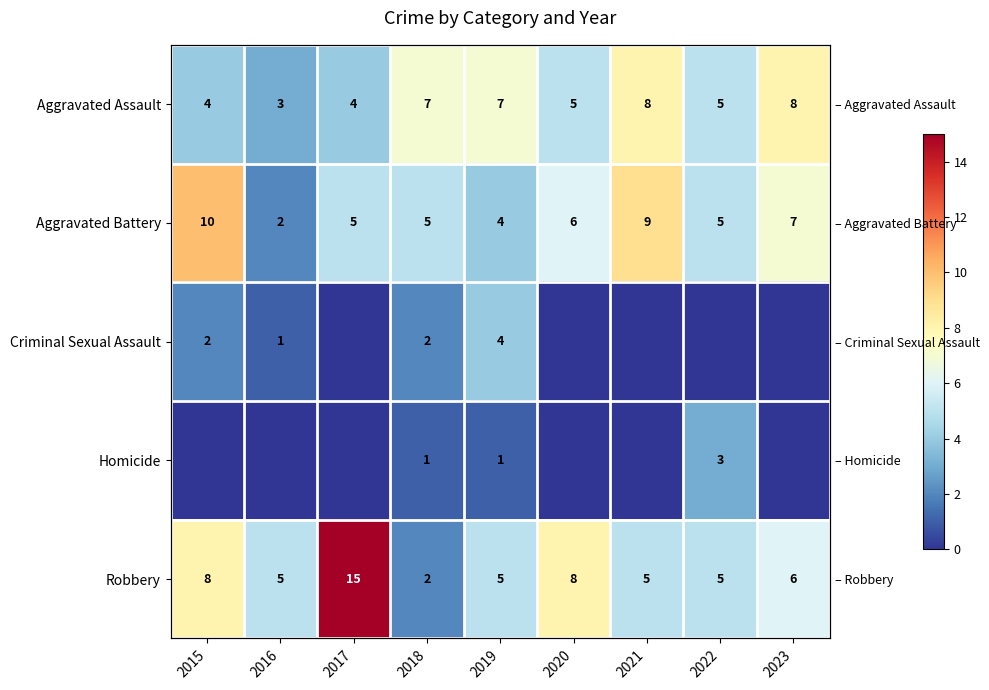

At which category does the chart reach its peak across all series?

2017